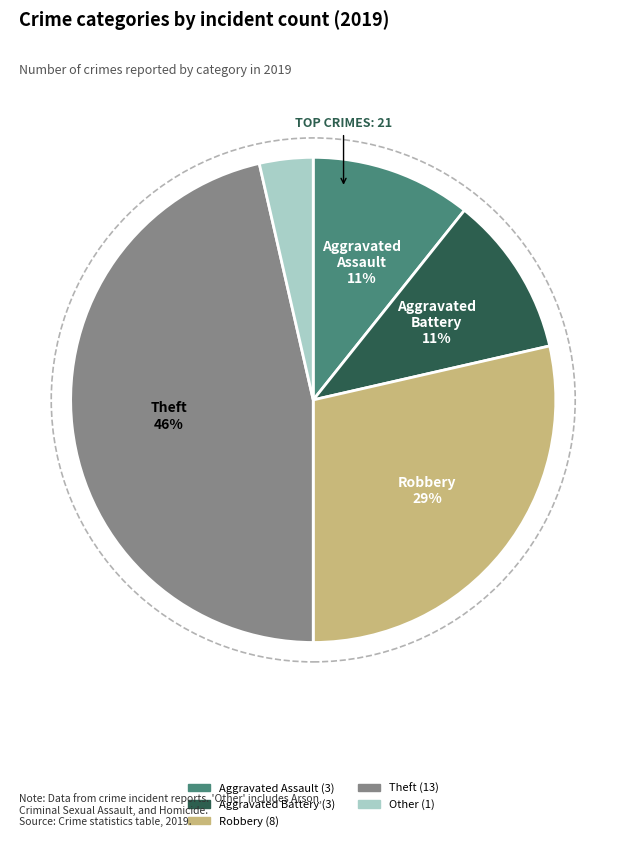

Is there any slice that represents more than half of the pie?

No